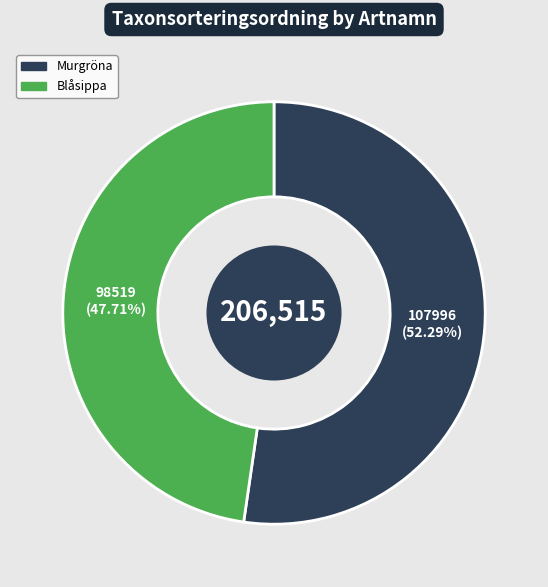

Between Murgröna and Blåsippa, which is larger?

Murgröna